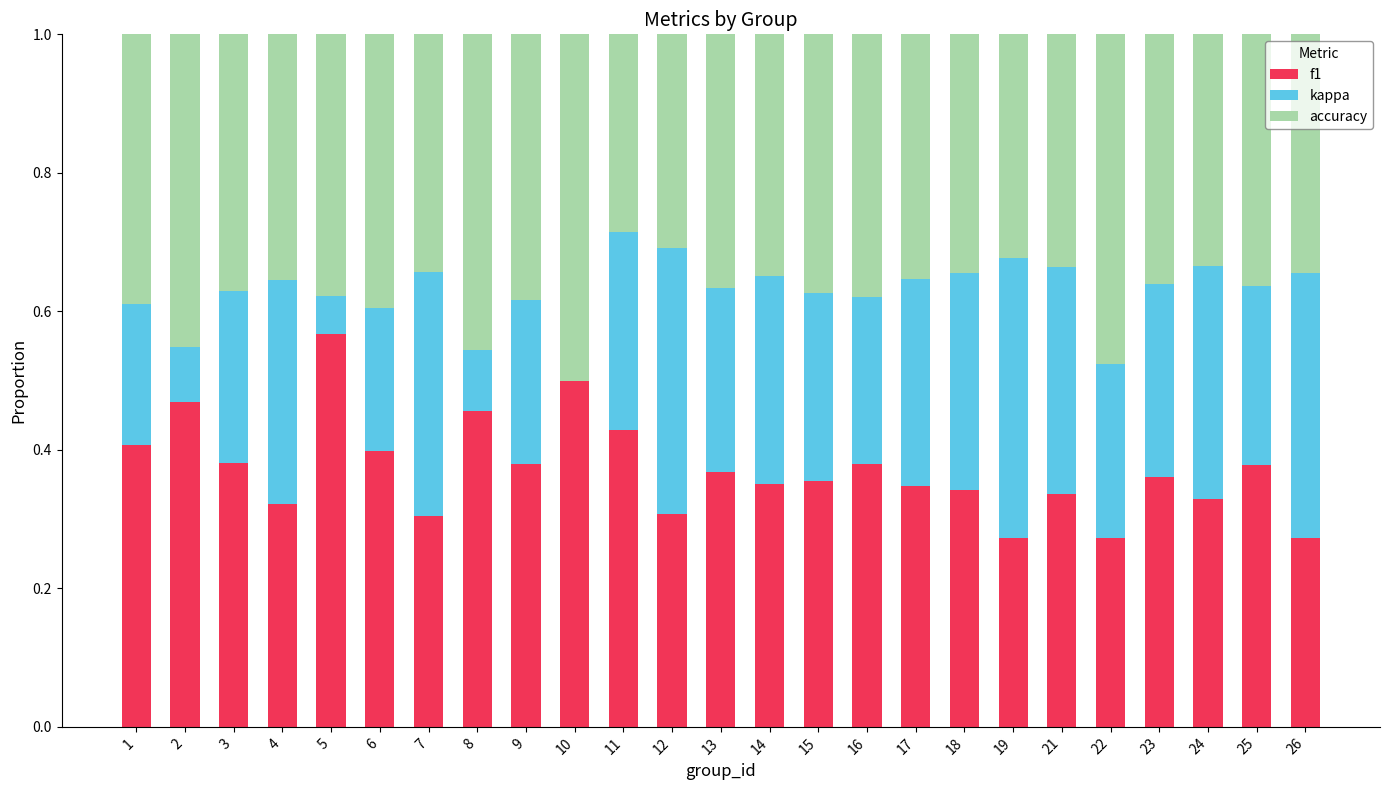

What is the total value across all series at 19?

1.0